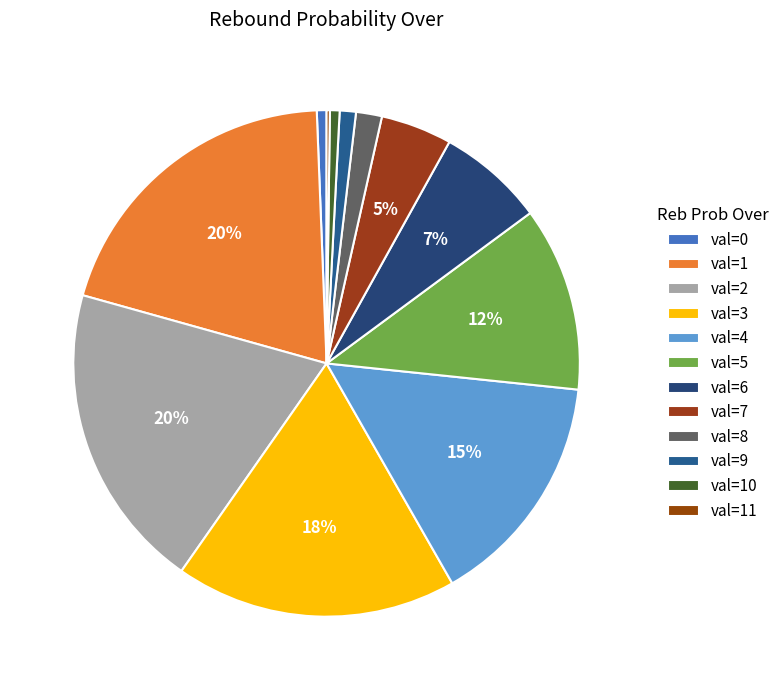

Does val=10 represent more than half of the total?

No